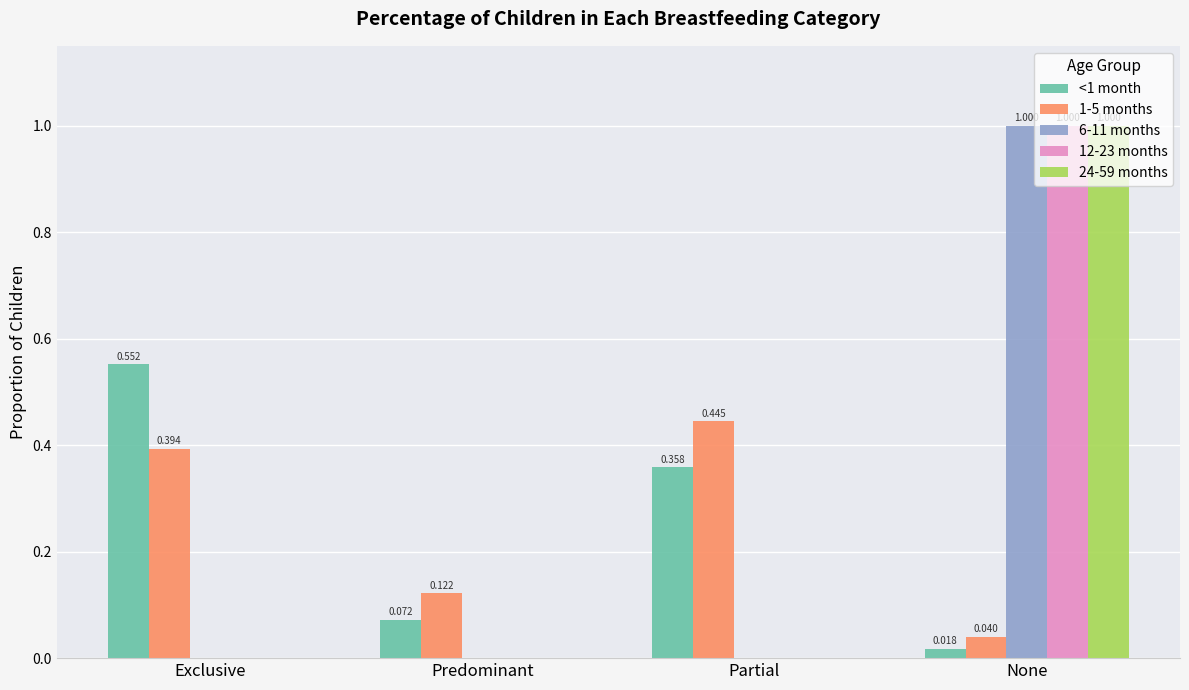

What is the sum of the 1-5 months values at Exclusive and Predominant?

0.5